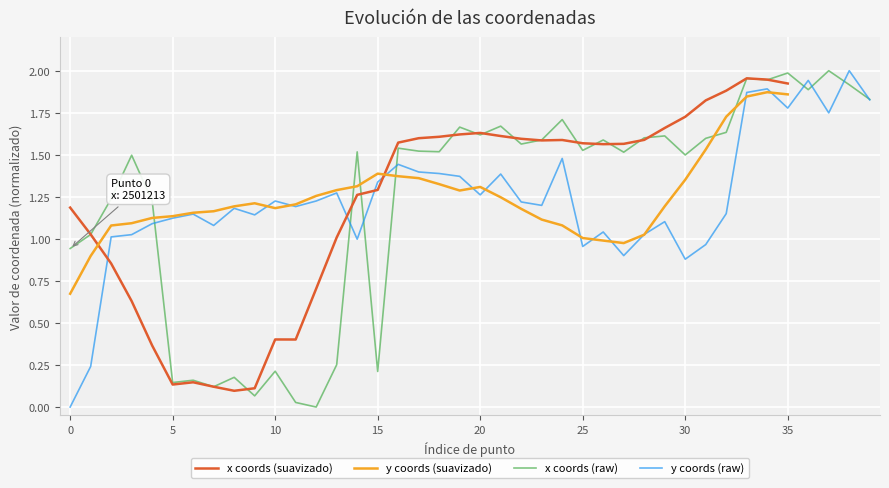

True or false: y_coords and x_coords intersect in this chart.

True